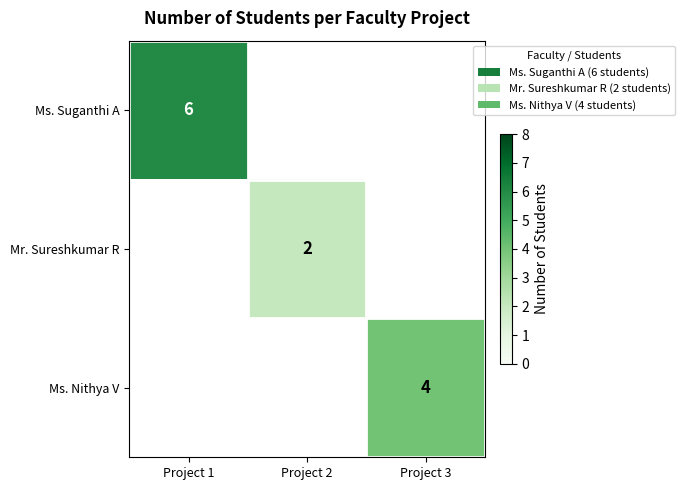

The value of Ms. Nithya V at Project 3 is 4. True or false?

True